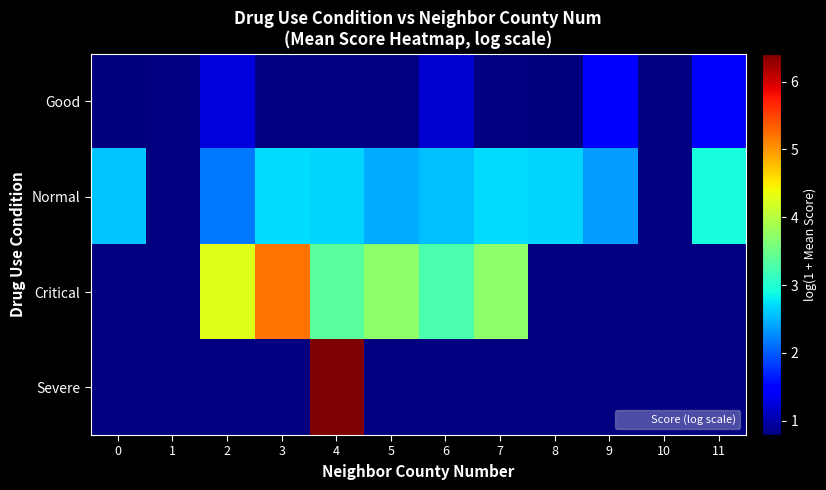

What is the maximum value shown in the chart?

6.4